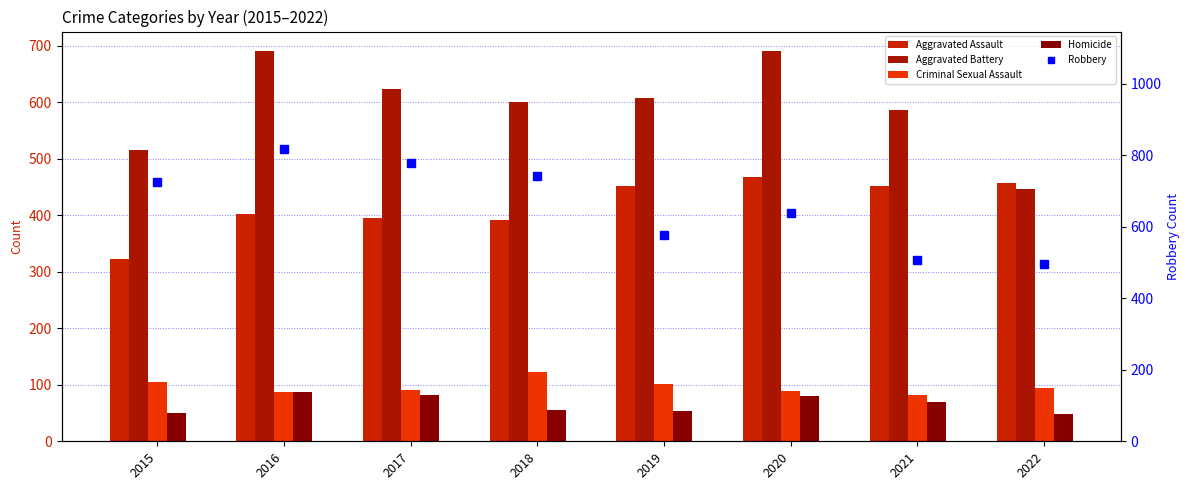

How many data points in Homicide are above 69?

3